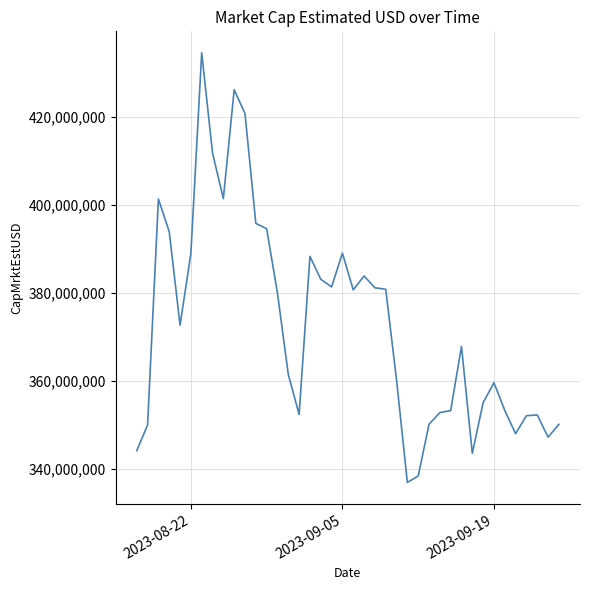

What is the difference between the maximum and minimum values?

97642609.4